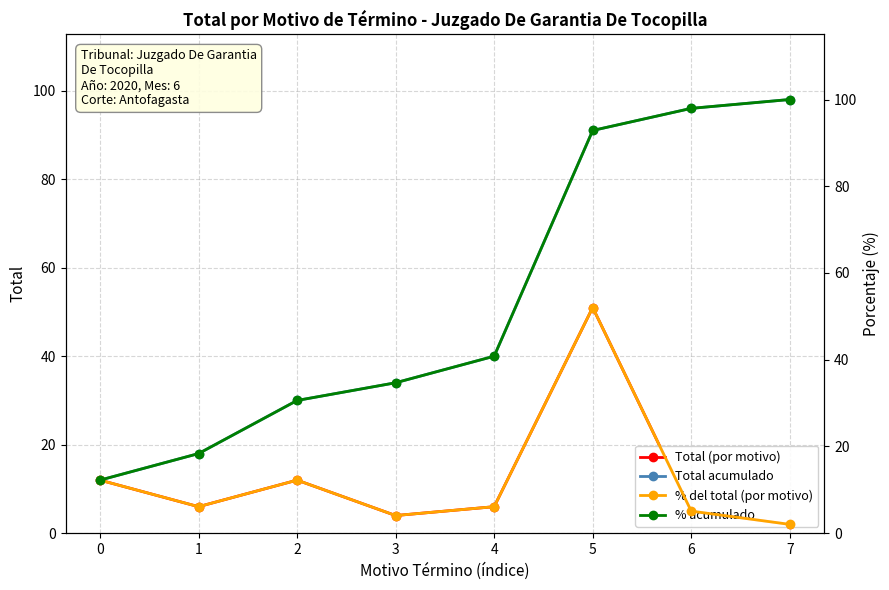

The Total (por motivo) series shows 6.0 at 1. True or false?

True